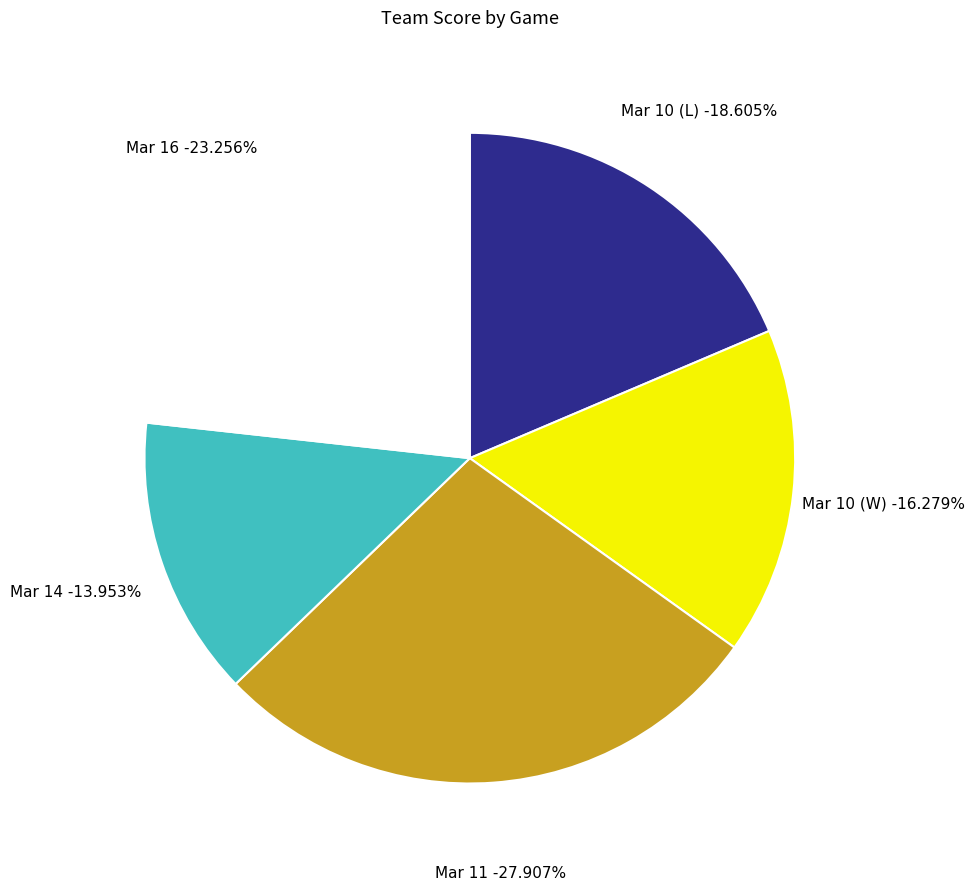

Which category has the smallest portion of the pie?

Mar 14